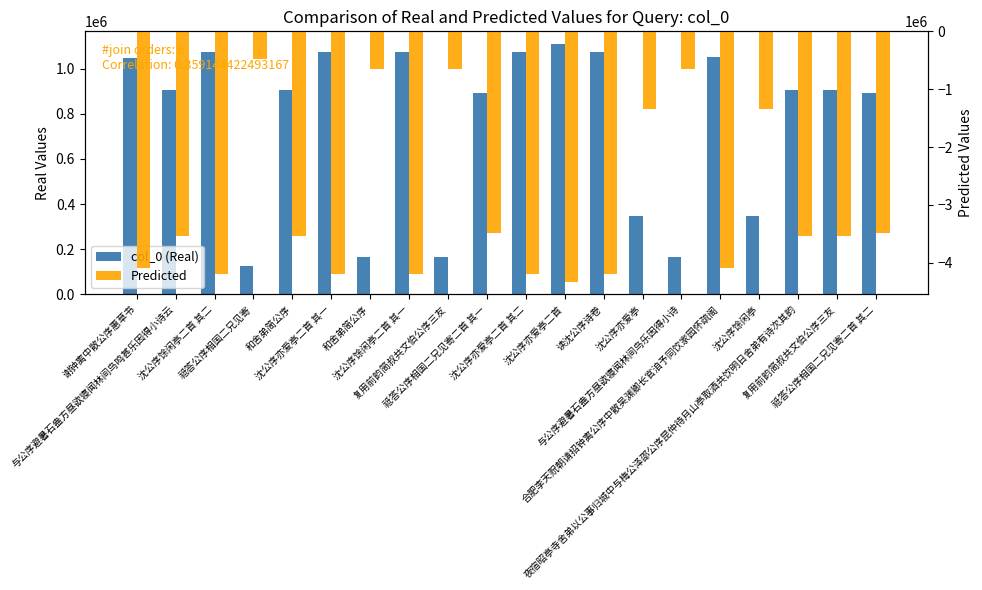

Where is col_0 (Real) nearest to the value 617478?

沈公序馀闲亭